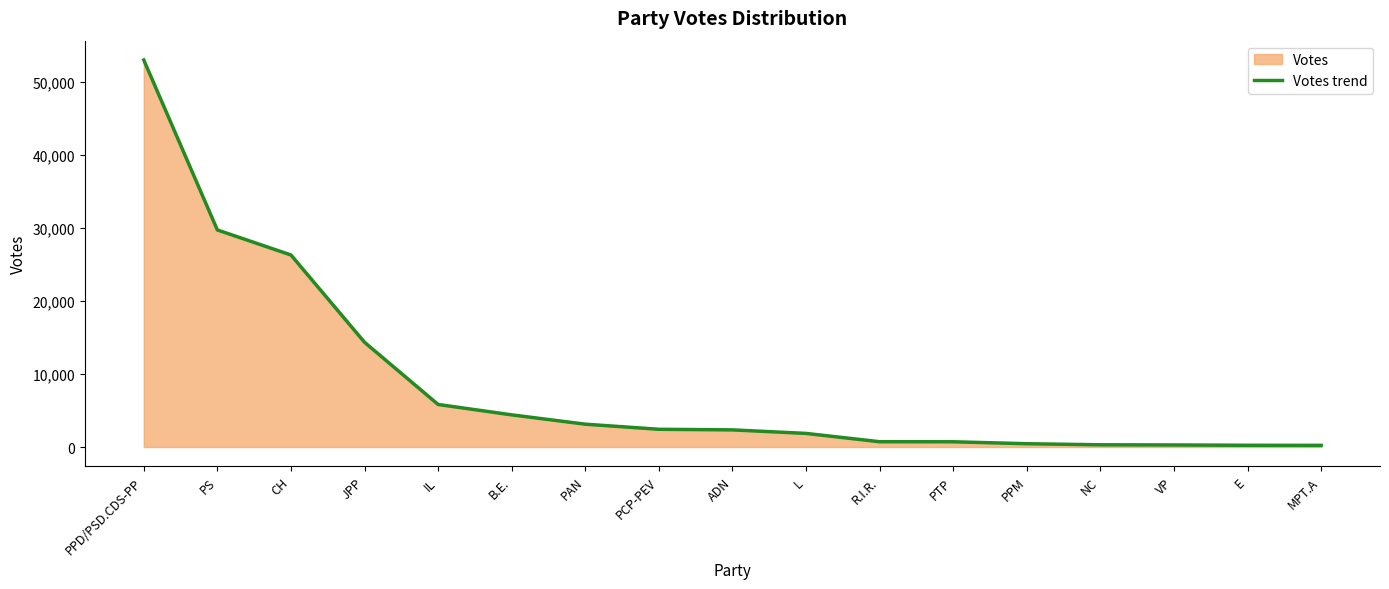

At which category does the chart reach its minimum across all series?

MPT.A